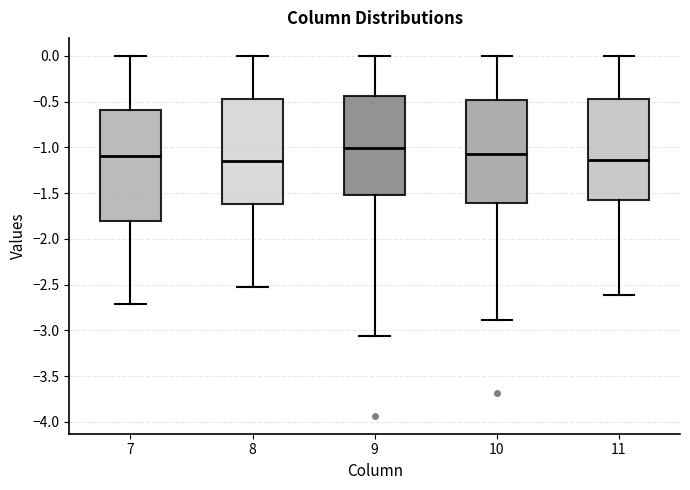

Reading left to right, read every box against the y-axis: the position of its median line, the range the box covers, and the ends of its whiskers. The values are not printed on the chart, so give them approximately, as read against the axis.

7: median -1.10, box -1.80 to -0.60, whiskers -2.70 to 0.00
8: median -1.15, box -1.60 to -0.45, whiskers -2.55 to 0.00
9: median -1.00, box -1.50 to -0.45, whiskers -3.05 to 0.00
10: median -1.05, box -1.60 to -0.50, whiskers -2.90 to 0.00
11: median -1.15, box -1.60 to -0.45, whiskers -2.60 to 0.00